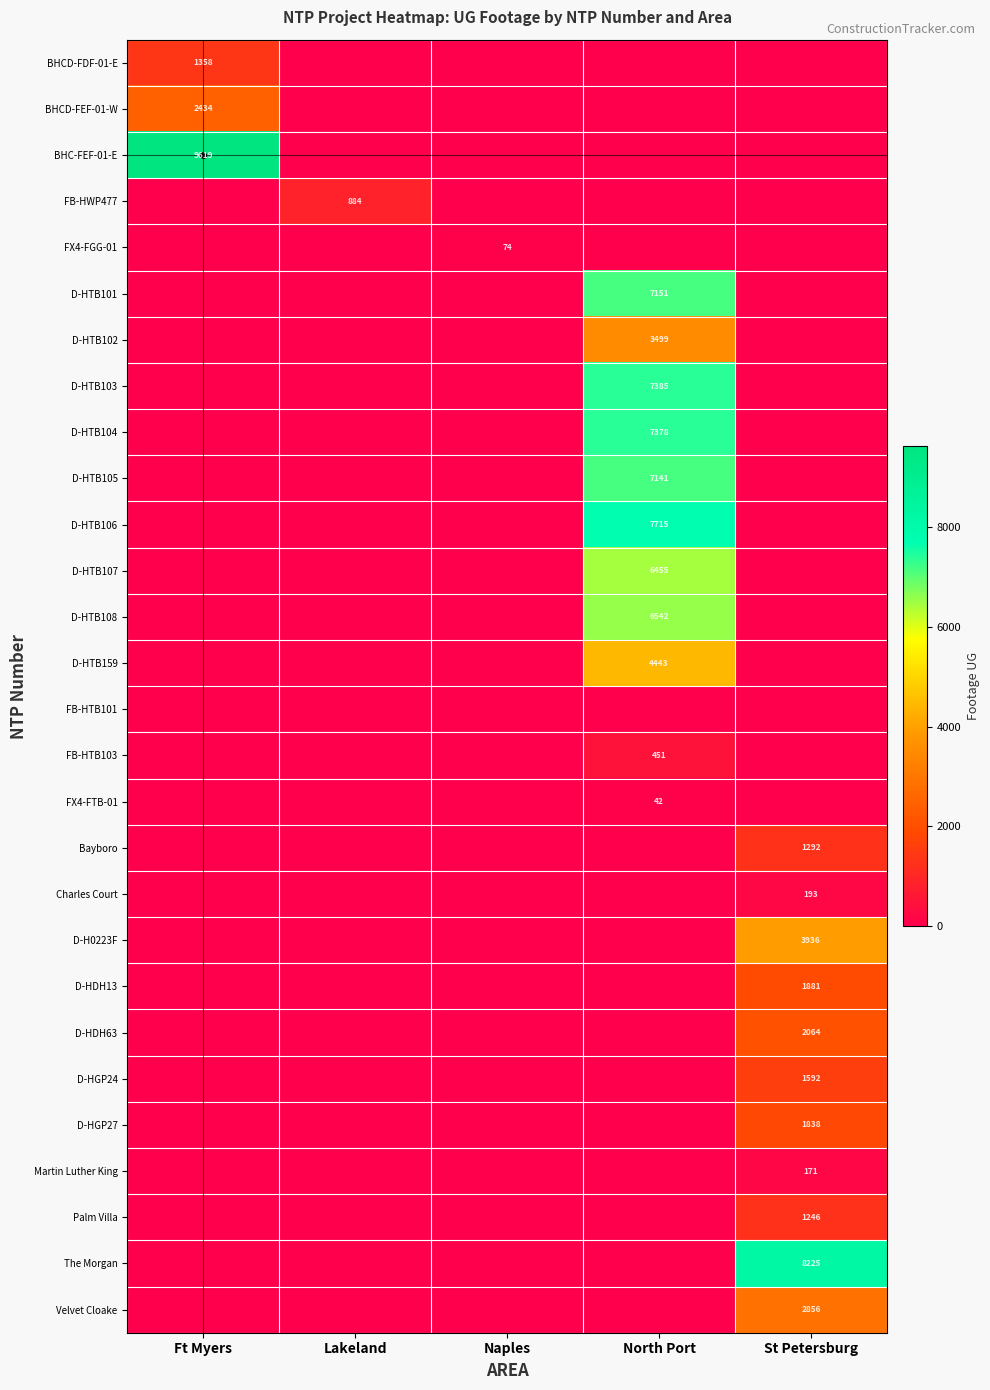

True or false: D-HTB102 has a value of 3499 at North Port.

True